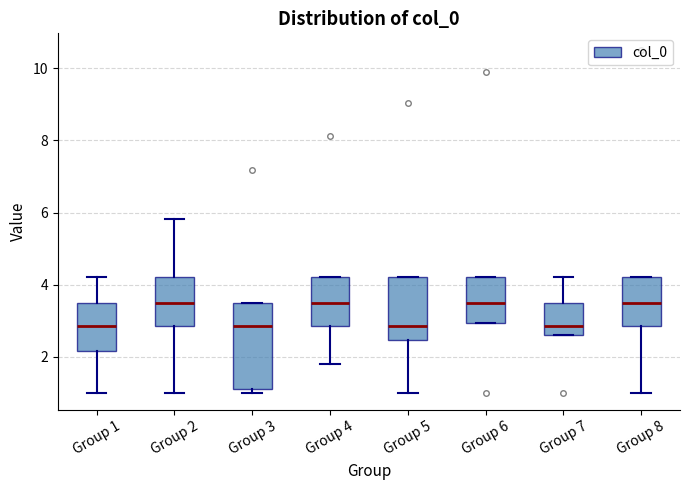

Where is the lower edge of the box for Group 5 on the y-axis? The values are not printed on the chart, so give them approximately, as read against the axis.

2.4